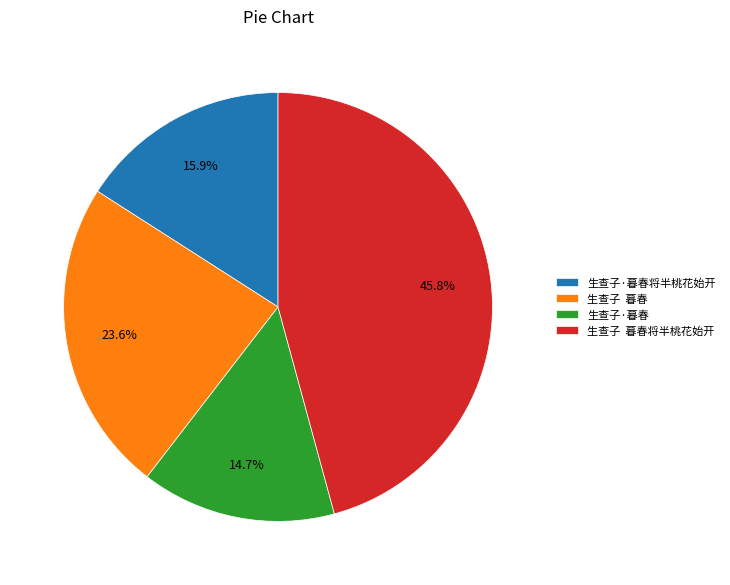

What percentage is NOT represented by 生查子·暮春将半桃花始开?

84.1%